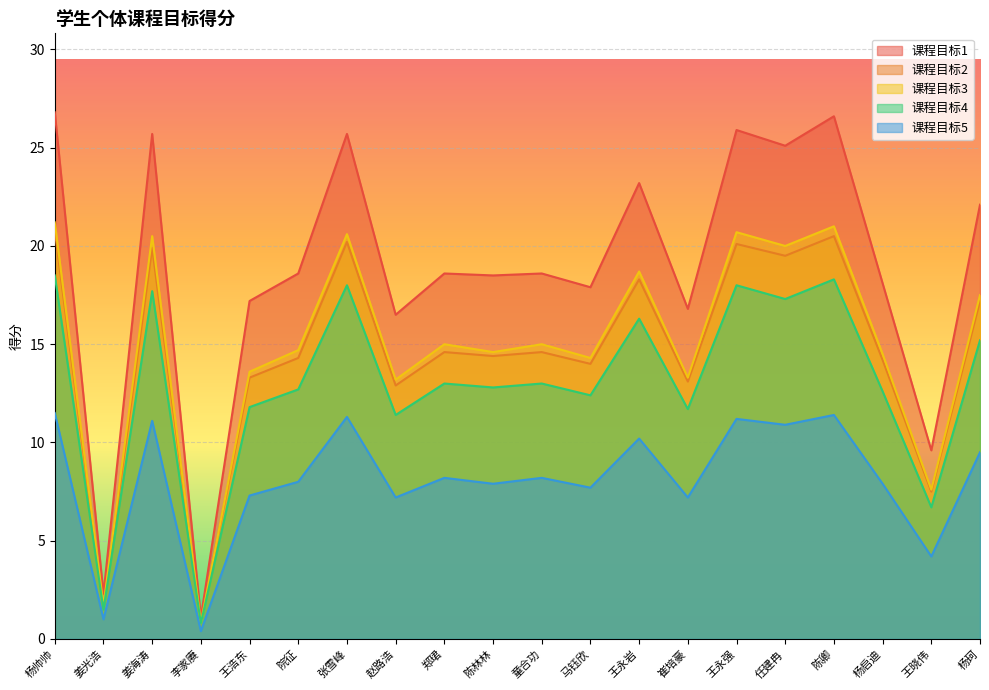

Read the 课程目标5 value at 陈卿.

11.4